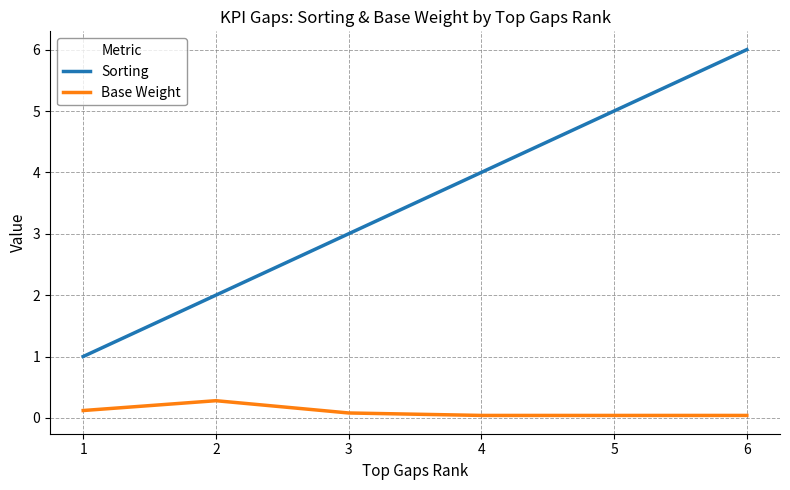

Is the value of Sorting at 1 greater than the value of Base Weight at 2?

Yes